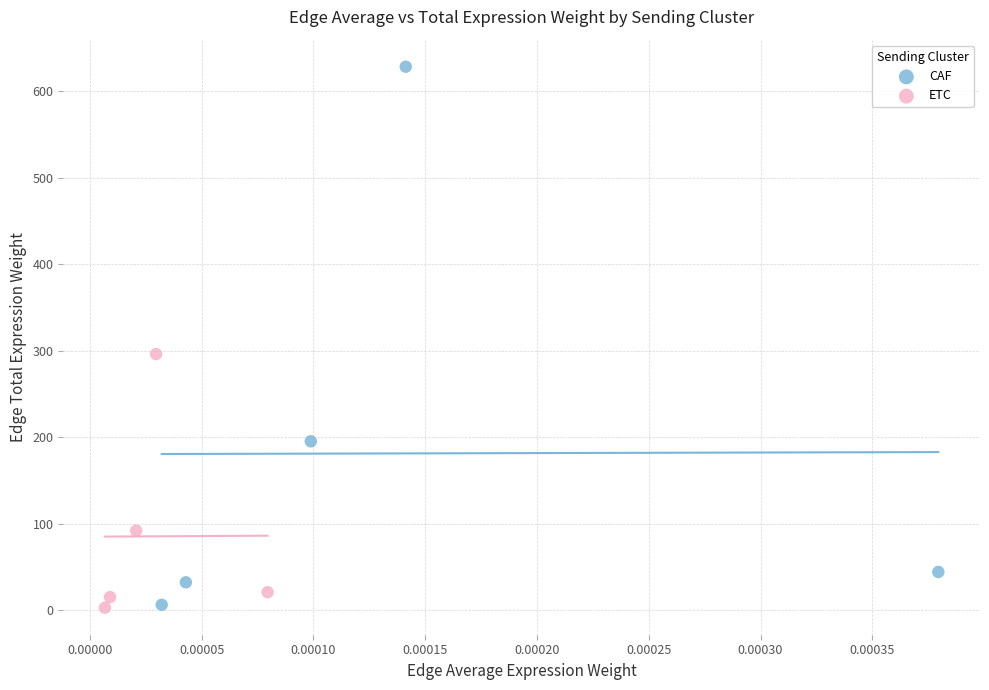

Which series has the largest Y range (max minus min)?

CAF